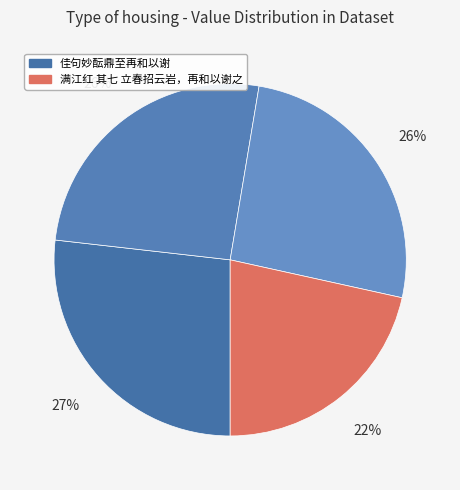

Rank the categories by value from highest to lowest.

佳句妙酝鼎至再和以谢, 佳句妙酝鼎至再和以谢 其二, 佳句妙酝鼎至再和以谢 其一, 满江红 其七 立春招云岩，再和以谢之